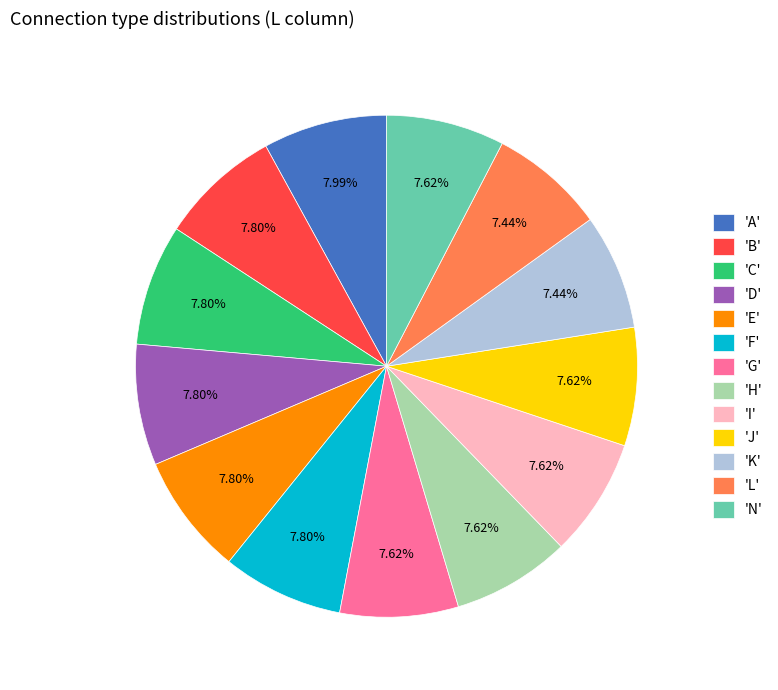

What is the ratio of the value at 'L' to the value at 'K'?

1.0